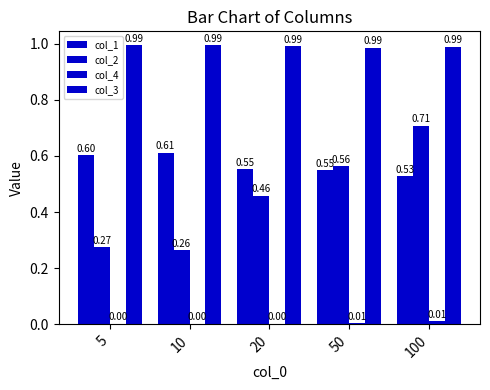

Are the bars grouped side by side (vs. stacked)?

Yes